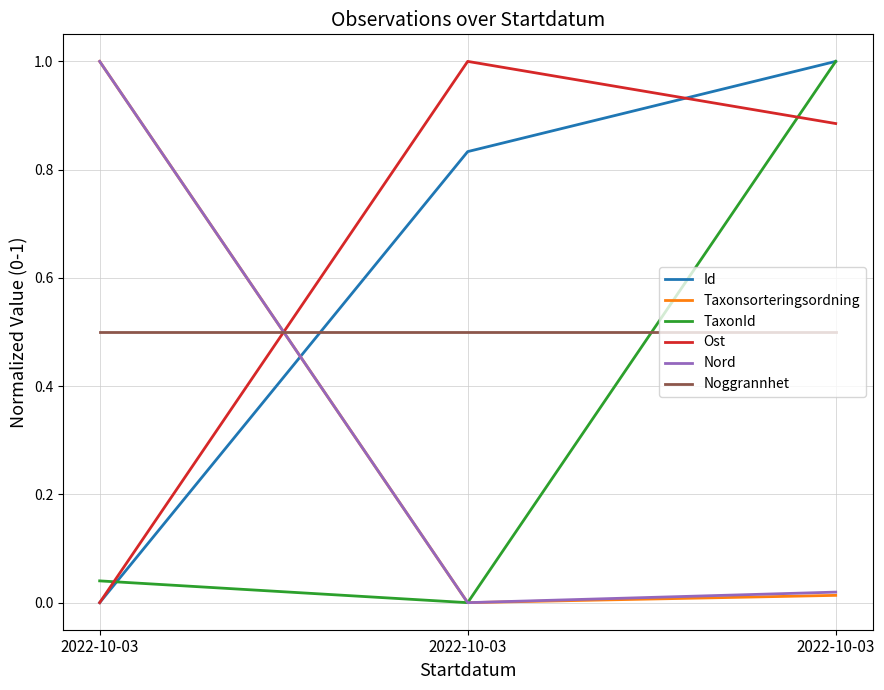

What is the sum of the Ost values at 2022-10-03 and 2022-10-03?

1.9